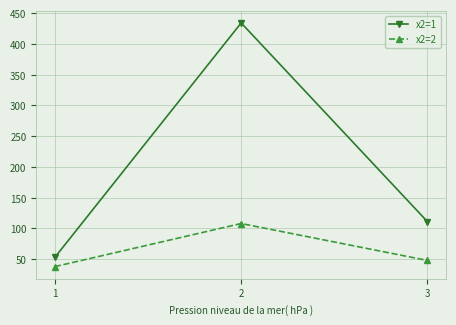

Reading left to right, list all the values displayed in this chart.

x2=1: 53	434	111
x2=2: 38	108	48